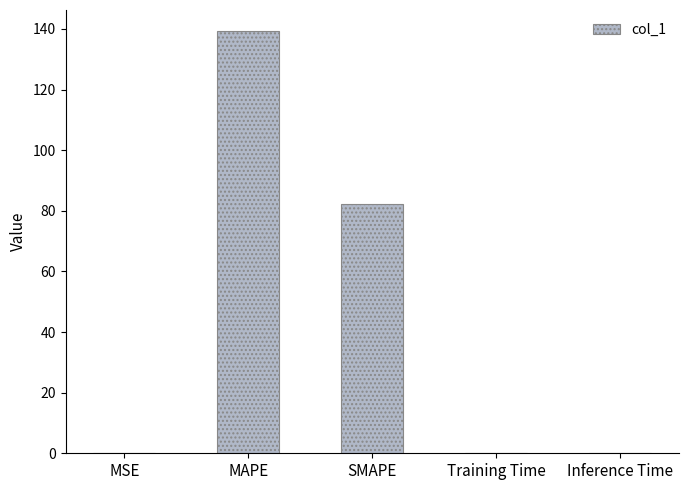

Where is the data nearest to the value 69?

SMAPE